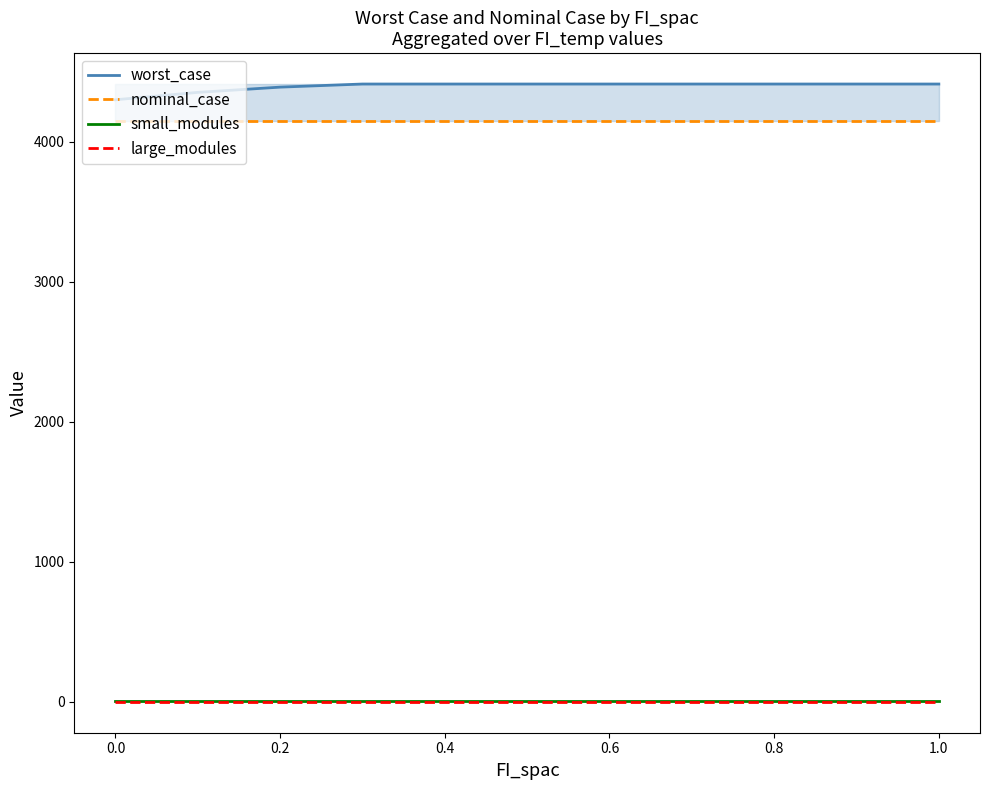

Which series has the largest total across all categories?

worst_case